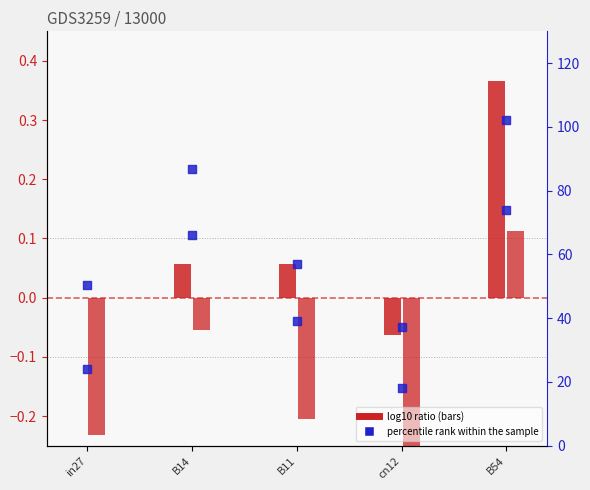

At how many categories does at least one series exceed 64?

2